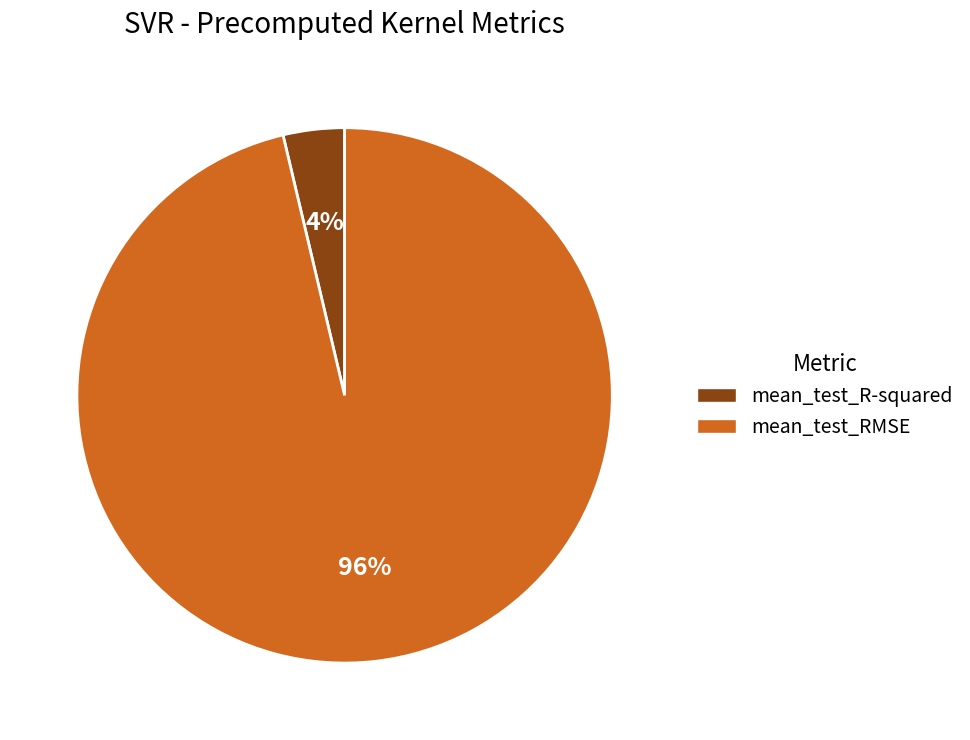

Which slice is the smallest?

mean_test_R-squared